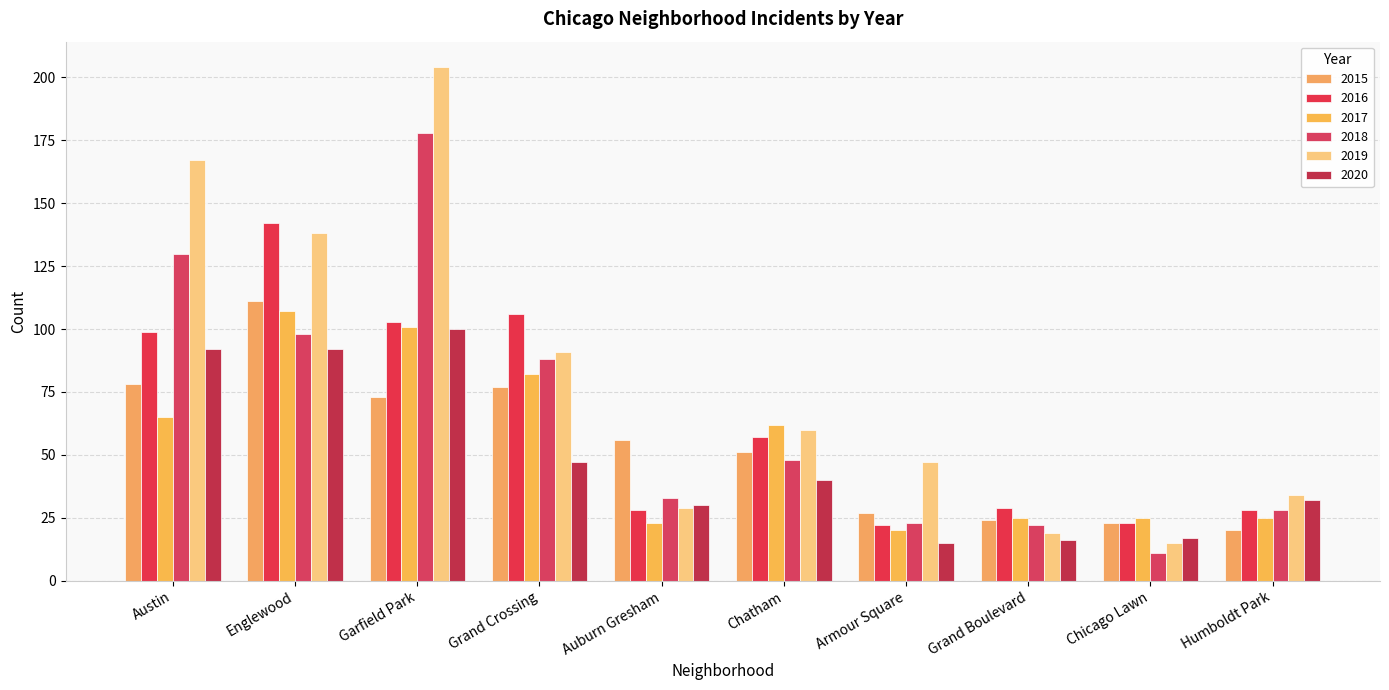

Where is 2020 nearest to the value 57?

Grand Crossing